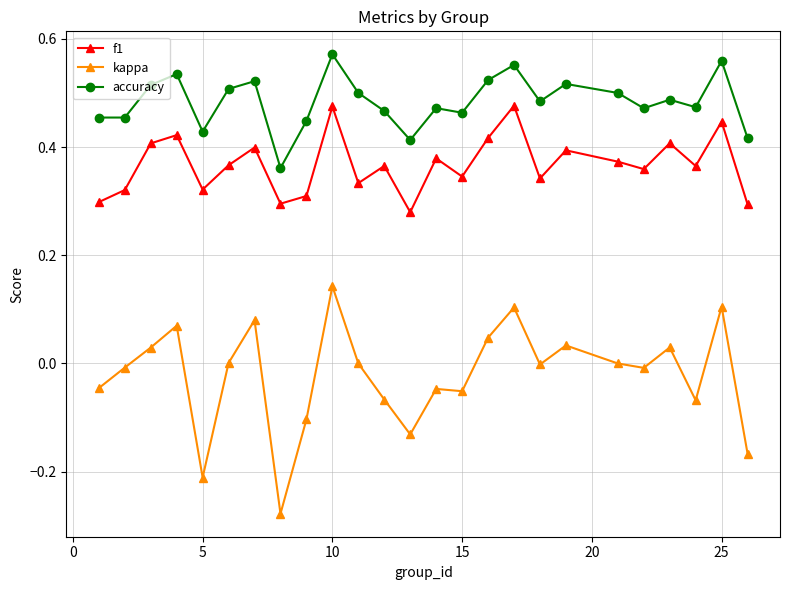

List the series in order of their peak value, highest first.

accuracy, f1, kappa